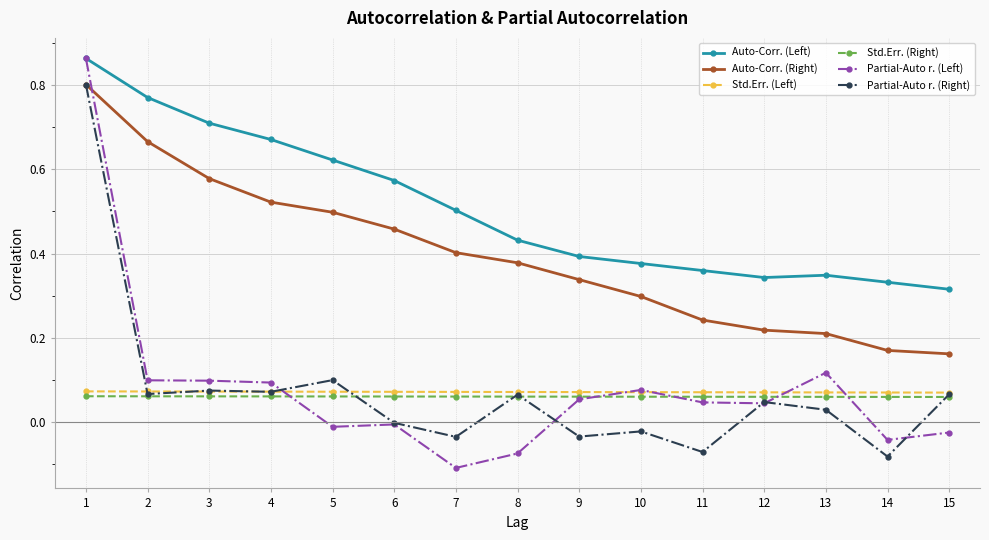

True or false: Std.Err. (Left) and Std.Err. (Right) intersect in this chart.

False